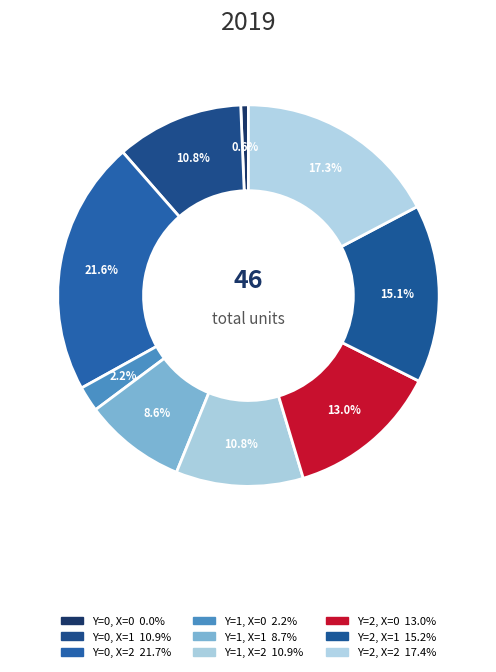

To the nearest percent, what is the difference between the largest and smallest slice percentages?

22%